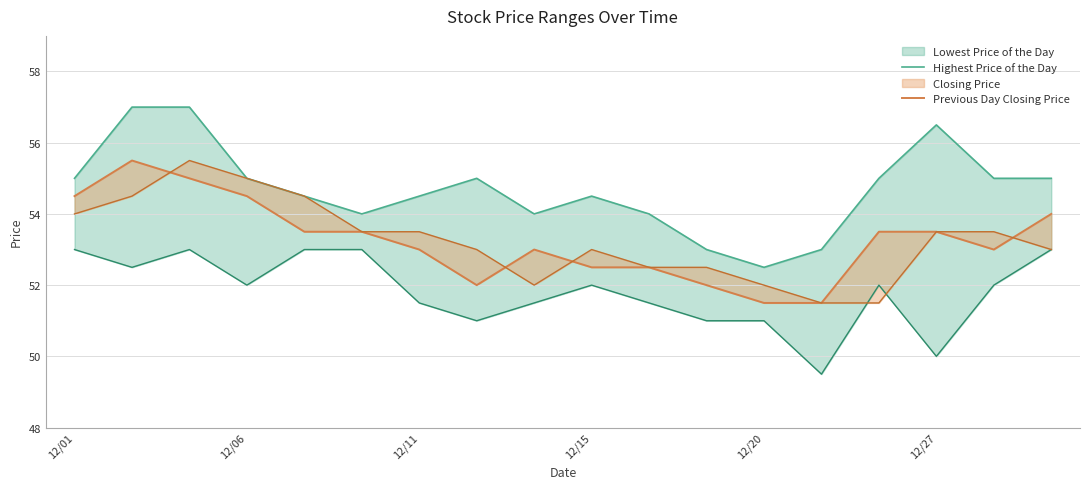

How many distinct data groups are displayed?

2